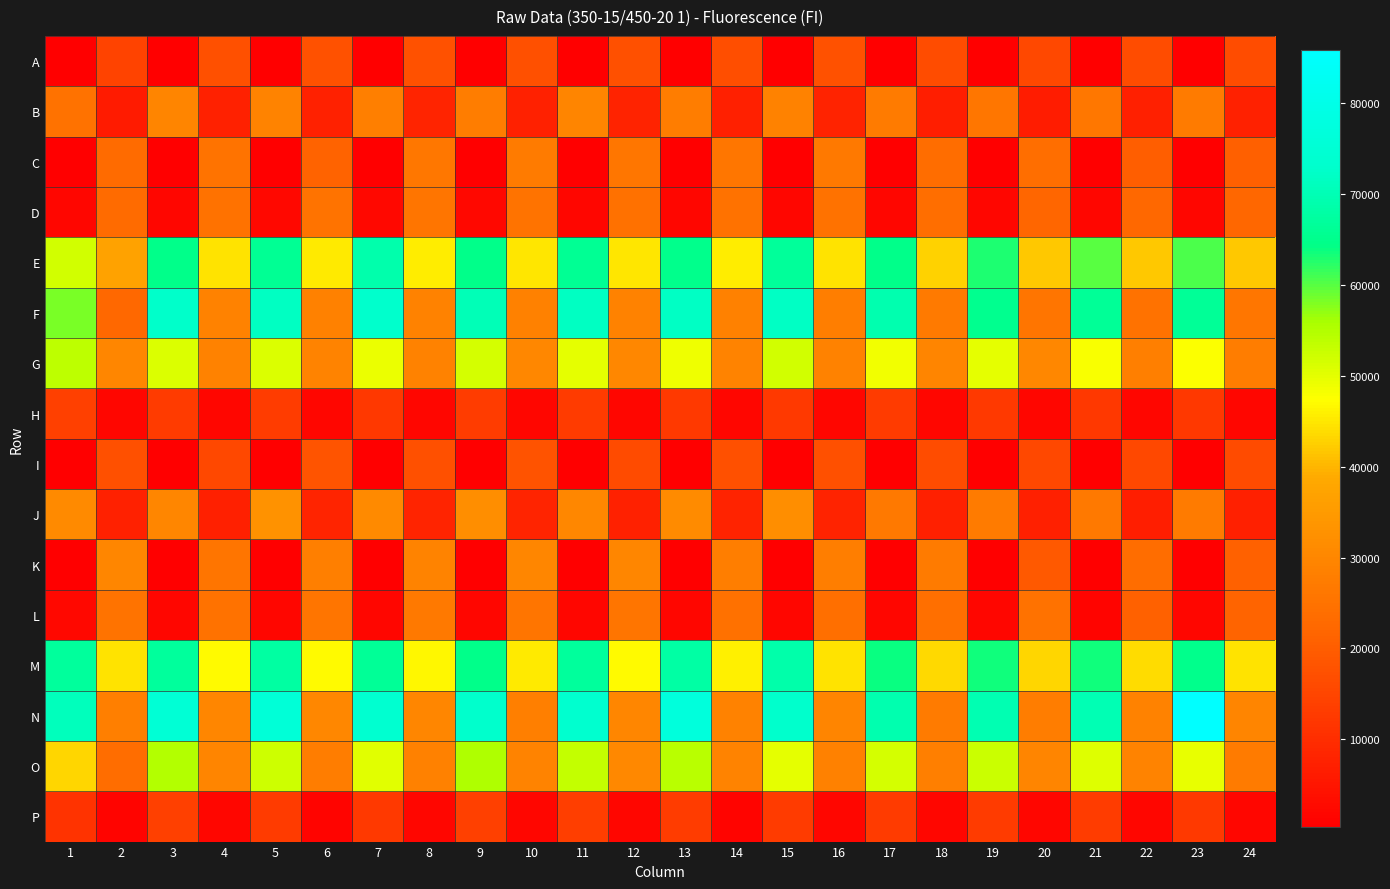

Reading left to right, list all the values displayed in this chart.

A: 1=344	2=14665	3=384	4=17178	5=389	6=17411	7=445	8=17507	9=408	10=17159	11=425	12=17075	13=408	14=16994	15=421	16=17435	17=412	18=16541	19=420	20=15363	21=394	22=16439	23=435	24=16646
B: 1=25022	2=6296	3=29684	4=7648	5=29296	6=7644	7=28362	8=8059	9=27621	10=7411	11=29475	12=7724	13=27535	14=7336	15=28969	16=7769	17=27374	18=6898	19=25996	20=6527	21=26140	22=7315	23=27064	24=7535
C: 1=514	2=23315	3=583	4=25131	5=595	6=21089	7=590	8=26043	9=609	10=27119	11=581	12=25758	13=530	14=26006	15=576	16=26505	17=581	18=23598	19=581	20=23711	21=580	22=20242	23=596	24=20630
D: 1=1806	2=23143	3=1976	4=24927	5=2018	6=25065	7=2047	8=25627	9=2050	10=25330	11=1965	12=24614	13=1979	14=24887	15=1985	16=24828	17=1953	18=23868	19=1691	20=21997	21=1732	22=22539	23=1752	24=22184
E: 1=51877	2=36858	3=64428	4=44585	5=65821	6=45334	7=69046	8=45661	9=64507	10=44862	11=65995	12=44894	13=64810	14=45652	15=66469	16=44474	17=64524	18=42938	19=62923	20=41877	21=59895	22=41906	23=60442	24=41761
F: 1=58282	2=22508	3=72622	4=28787	5=71525	6=28602	7=72816	8=28713	9=70144	10=28533	11=71586	12=29000	13=72091	14=28665	15=71946	16=27797	17=69219	18=26820	19=65356	20=25706	21=66322	22=24740	23=66246	24=25726
G: 1=53872	2=29917	3=50895	4=29009	5=50741	6=29113	7=49264	8=29008	9=51509	10=30213	11=49790	12=30107	13=48890	14=29096	15=51966	16=29033	17=48645	18=29506	19=49961	20=30361	21=47944	22=28061	23=47684	24=27614
H: 1=13866	2=1913	3=12982	4=1769	5=13158	6=1814	7=12038	8=1763	9=13231	10=1799	11=12707	12=1796	13=12449	14=1704	15=12419	16=1726	17=12857	18=1763	19=12368	20=1812	21=12131	22=1740	23=12296	24=1780
I: 1=422	2=17306	3=404	4=15619	5=408	6=18063	7=406	8=17204	9=372	10=17828	11=365	12=16254	13=365	14=17236	15=450	16=17200	17=396	18=16580	19=403	20=15503	21=381	22=15525	23=416	24=16118
J: 1=31045	2=7673	3=29723	4=7307	5=32914	6=8349	7=30754	8=8020	9=32020	10=8105	11=30371	12=7629	13=31264	14=8007	15=31756	16=7807	17=26643	18=7072	19=27149	20=7258	21=26383	22=6739	23=27350	24=7156
K: 1=602	2=29973	3=543	4=25511	5=573	6=28227	7=587	8=29345	9=555	10=29781	11=575	12=29888	13=583	14=27793	15=573	16=27947	17=581	18=27297	19=604	20=19340	21=564	22=23662	23=608	24=20948
L: 1=2048	2=25289	3=1768	4=25001	5=1899	6=25402	7=1984	8=26437	9=1910	10=25652	11=1902	12=25446	13=1858	14=24505	15=1814	16=24217	17=1872	18=24208	19=1827	20=25004	21=1663	22=20838	23=1683	24=21622
M: 1=66880	2=44501	3=66808	4=46762	5=67756	6=47009	7=66147	8=46597	9=64617	10=45340	11=67075	12=46855	13=67810	14=45954	15=68514	16=44701	17=63854	18=43657	19=63633	20=43289	21=63531	22=43954	23=64881	24=44510
N: 1=70964	2=28238	3=75118	4=29830	5=75642	6=30158	7=73781	8=29726	9=72942	10=28164	11=73557	12=29900	13=77009	14=28915	15=73024	16=29512	17=69391	18=27131	19=69441	20=27398	21=70035	22=28832	23=85781	24=29675
O: 1=43185	2=23553	3=54846	4=29591	5=52343	6=27615	7=50174	8=28583	9=55112	10=29172	11=53277	12=30591	13=54253	14=29221	15=49801	16=28418	17=51541	18=28213	19=52688	20=29381	21=50736	22=29154	23=49714	24=27348
P: 1=11221	2=1505	3=13767	4=1813	5=12911	6=1672	7=12597	8=1909	9=13825	10=1795	11=13540	12=1805	13=13183	14=1619	15=12907	16=1694	17=12850	18=1706	19=13000	20=1843	21=13205	22=1809	23=12433	24=1729